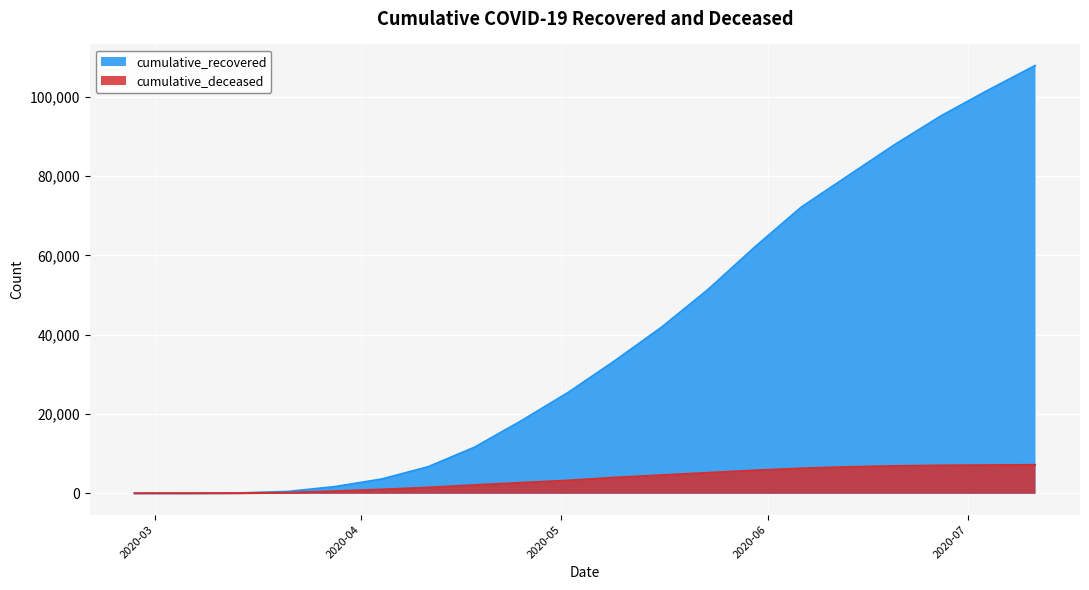

Rank the categories by cumulative_deceased value from highest to lowest.

2020-07-11, 2020-07-04, 2020-06-27, 2020-06-20, 2020-06-13, 2020-06-06, 2020-05-30, 2020-05-23, 2020-05-16, 2020-05-09, 2020-05-02, 2020-04-25, 2020-04-18, 2020-04-11, 2020-04-04, 2020-03-28, 2020-03-21, 2020-03-14, 2020-03-07, 2020-02-27